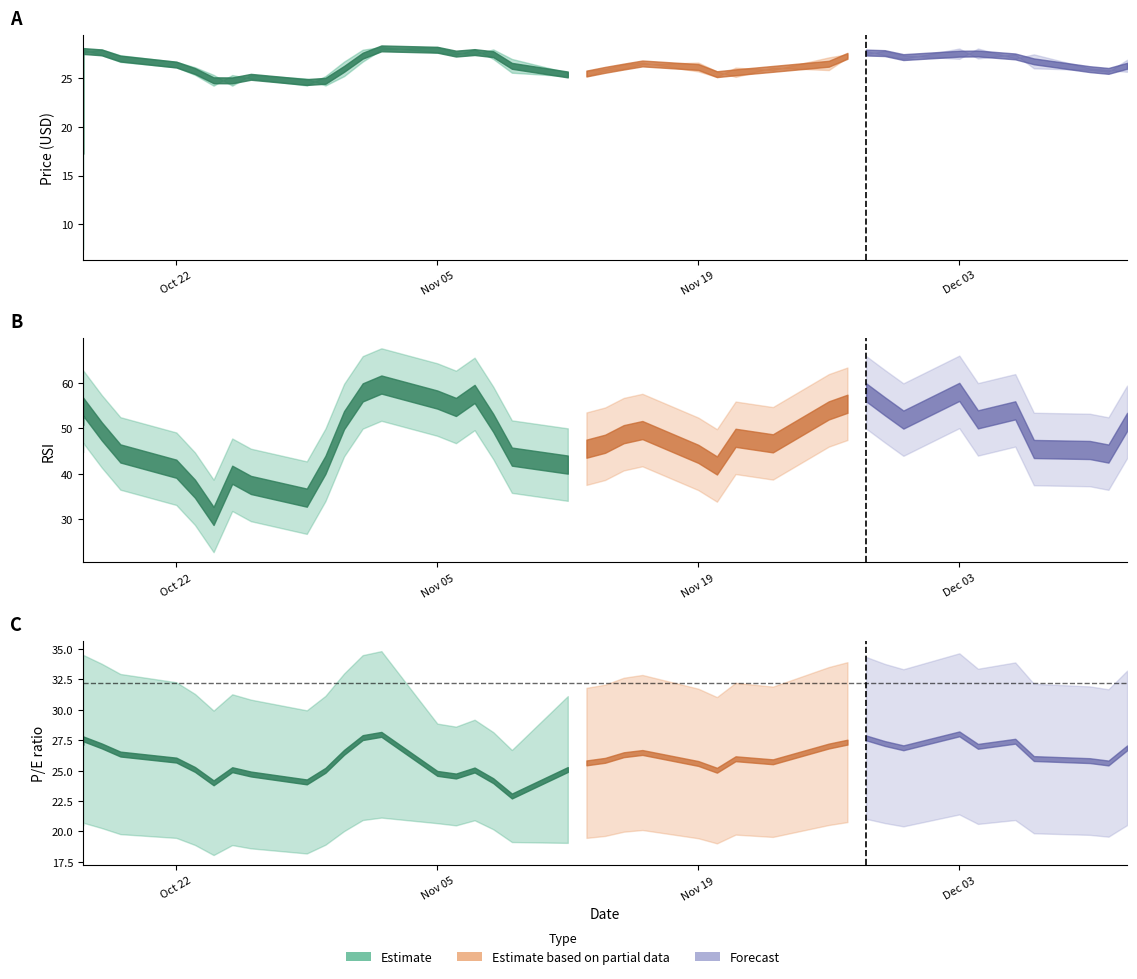

Which has a higher value, 2018-12-12 or 2018-12-06?

2018-12-06